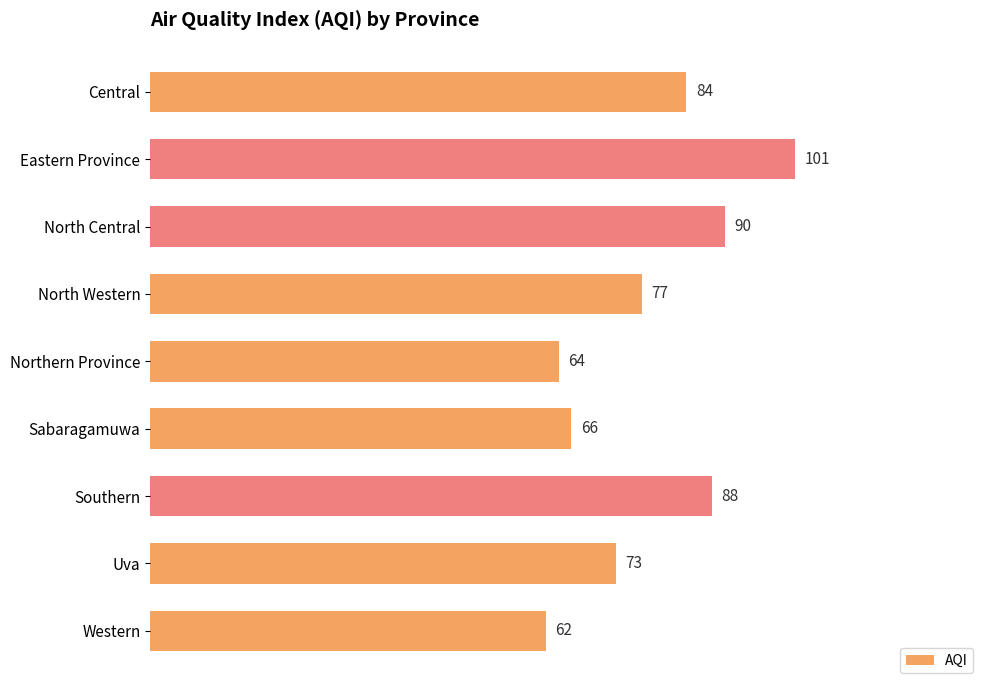

What is the label of the 6th bar from the bottom?

North Western